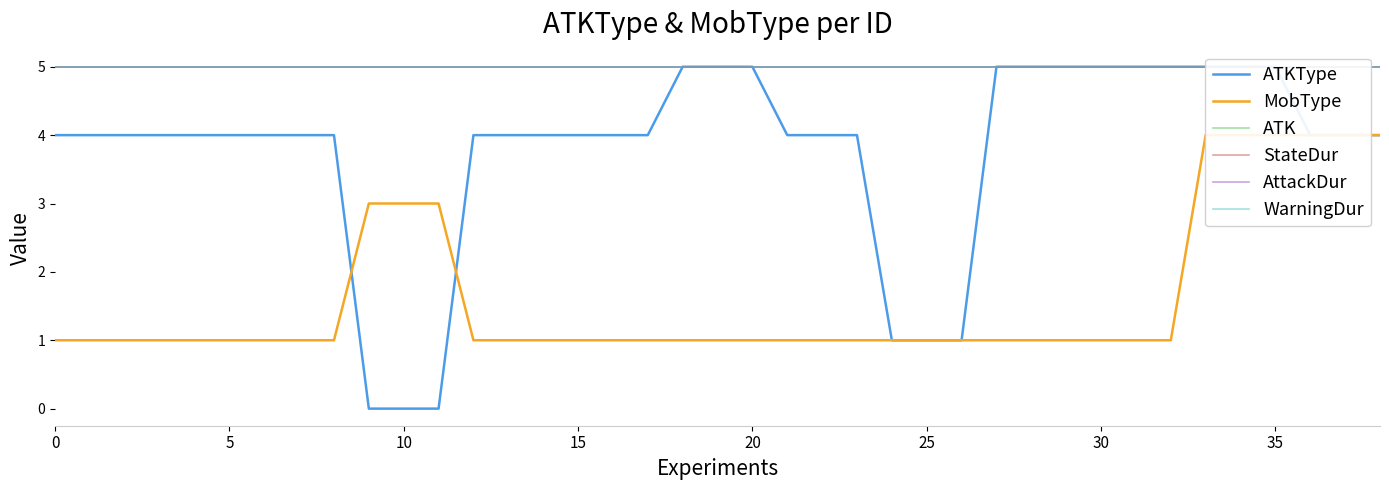

True or false: ATKType and WarningDur intersect in this chart.

False